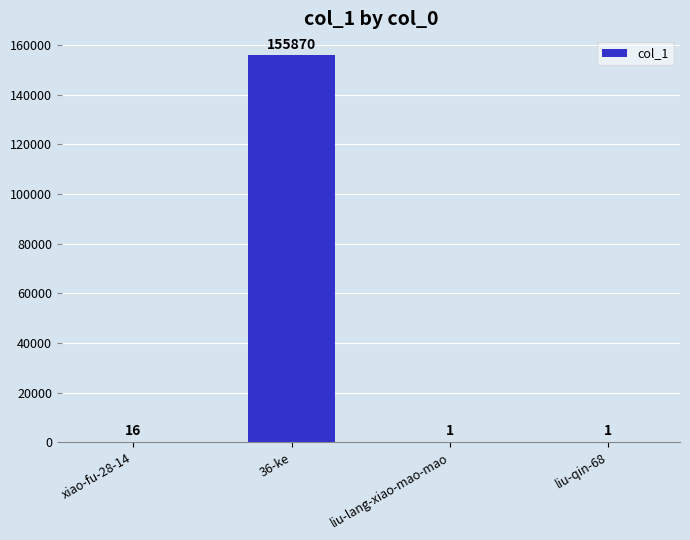

The value at liu-lang-xiao-mao-mao is 1. True or false?

True